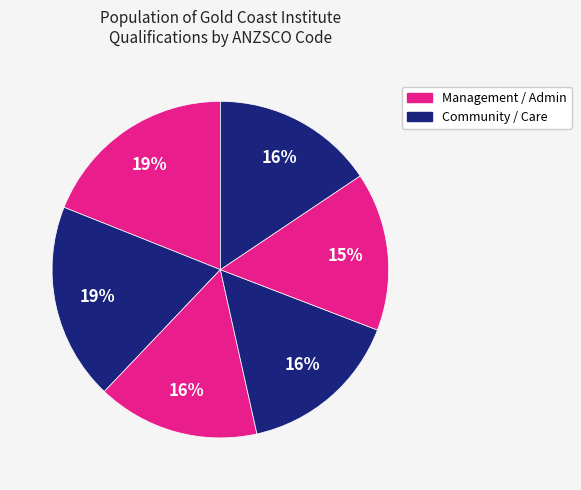

How many segments does this pie chart have?

6